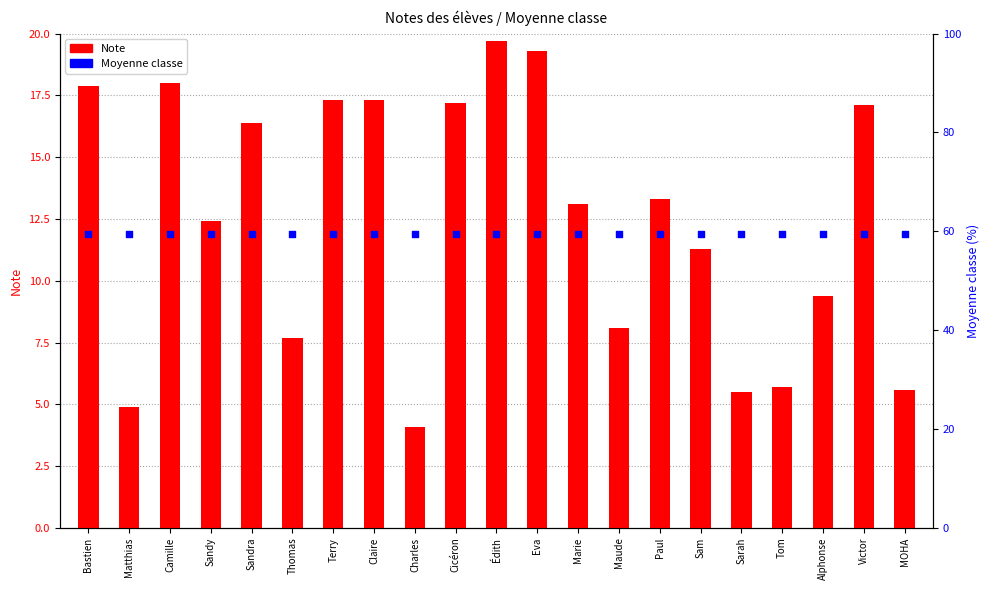

Which series has the largest Y range (max minus min)?

Note